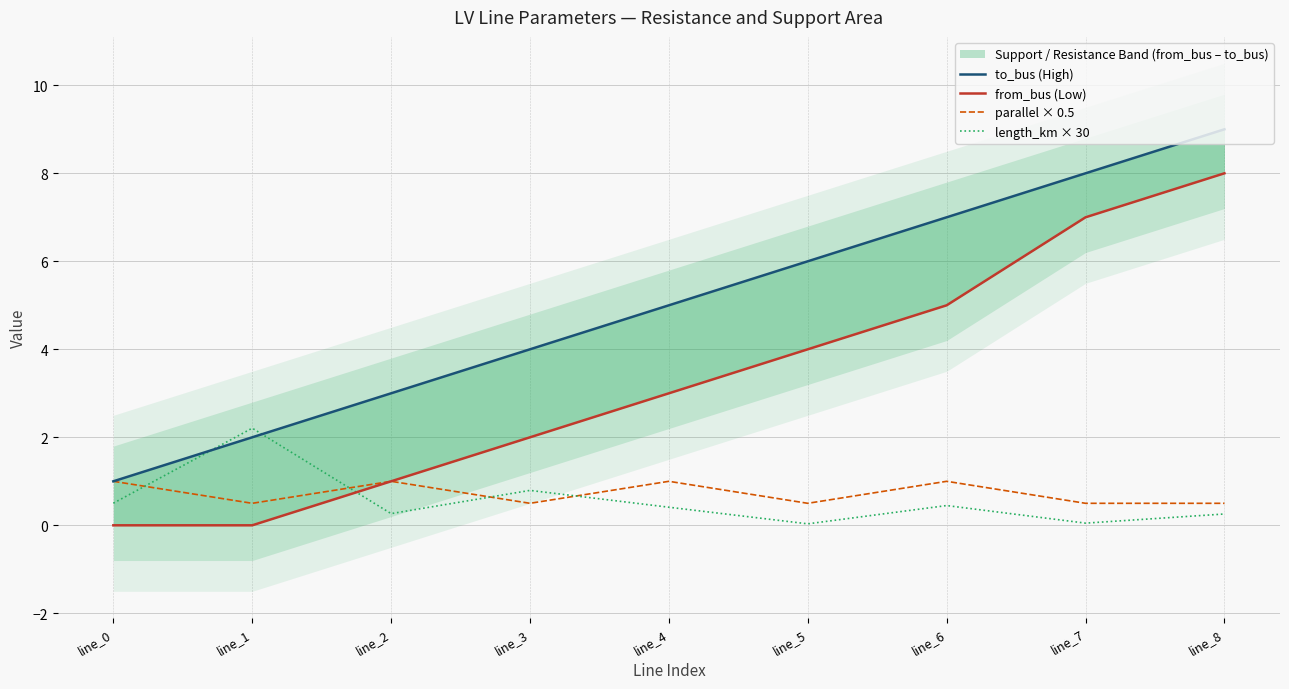

At line_1, list the series in order from largest to smallest.

length_km × 30, to_bus (High), parallel × 0.5, from_bus (Low)